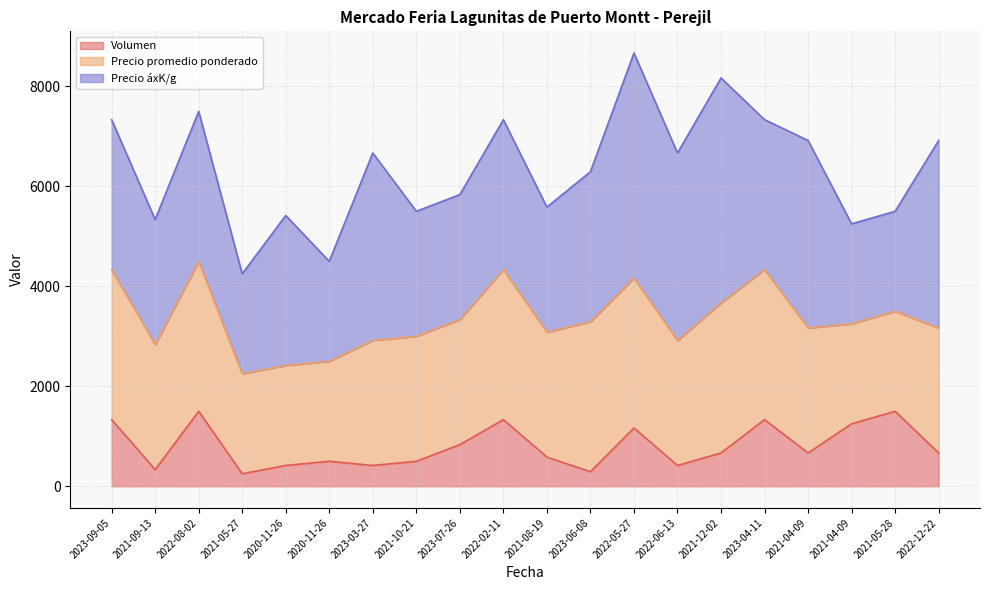

True or false: Precio promedio ponderado has more than 2 interior local peaks.

False